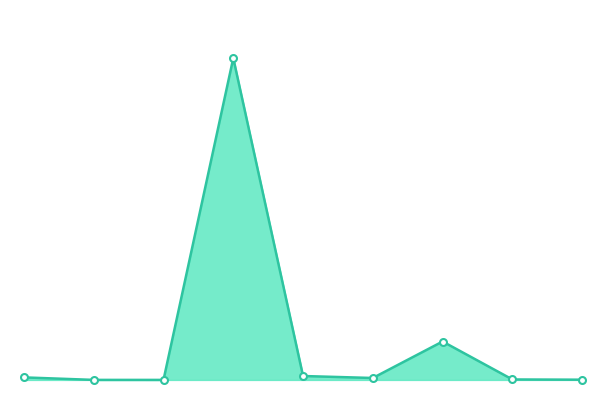

What is the maximum value shown in the chart?

1.0